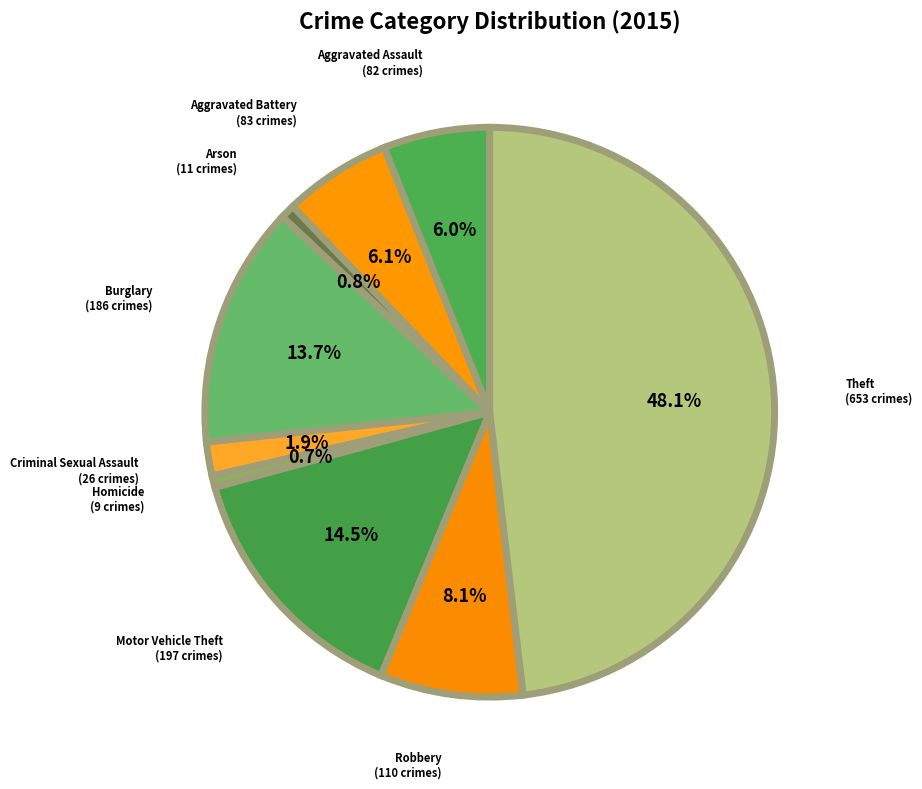

Which has a higher value, Criminal Sexual Assault or Theft?

Theft